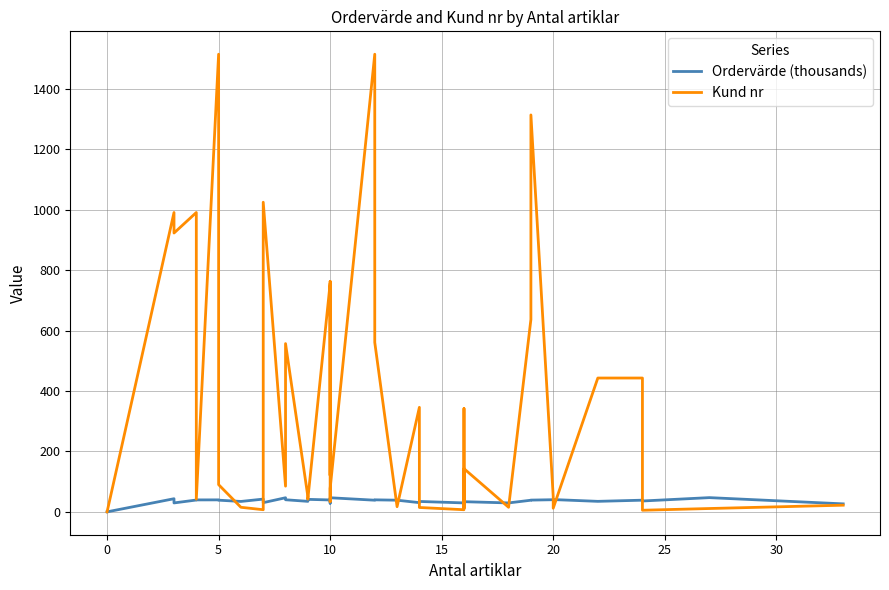

What is the maximum value for Kund nr?

1515.0